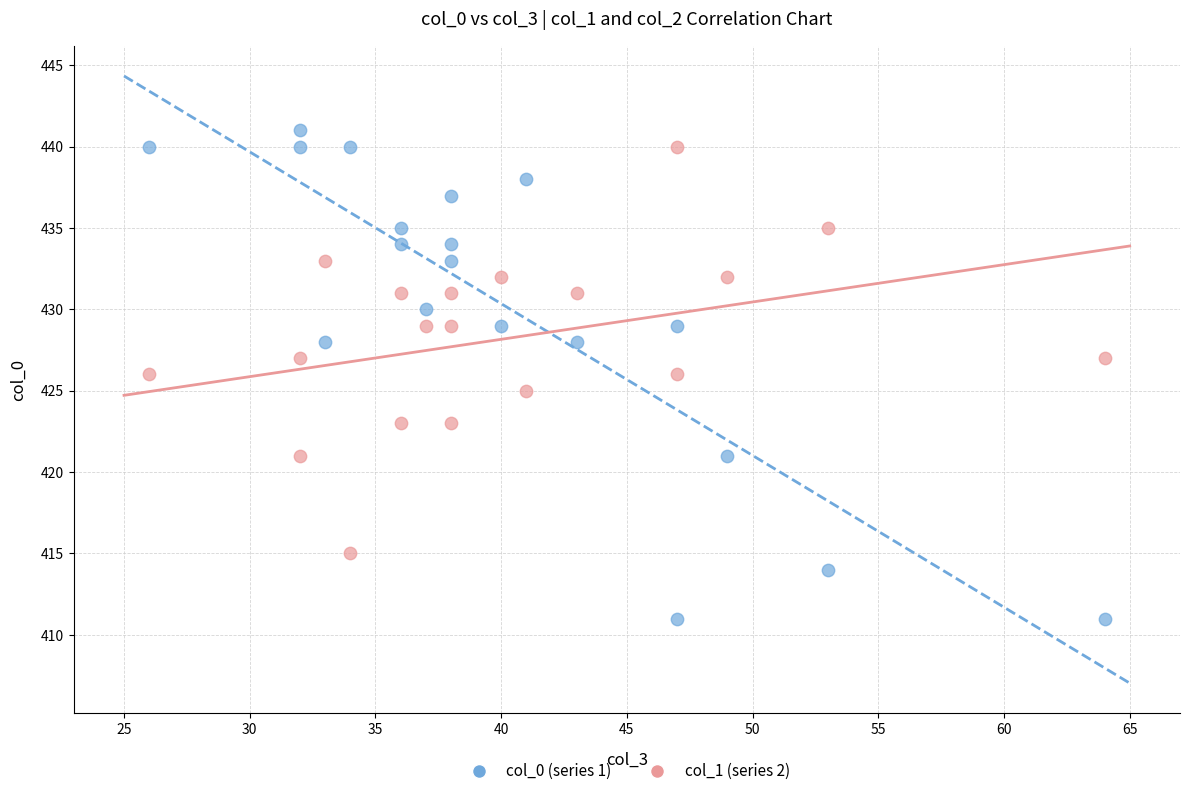

Across all data points, what is the range of X values (max minus min)?

38